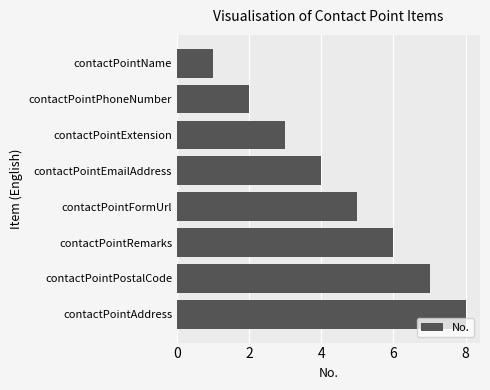

What position from the top is contactPointName?

1